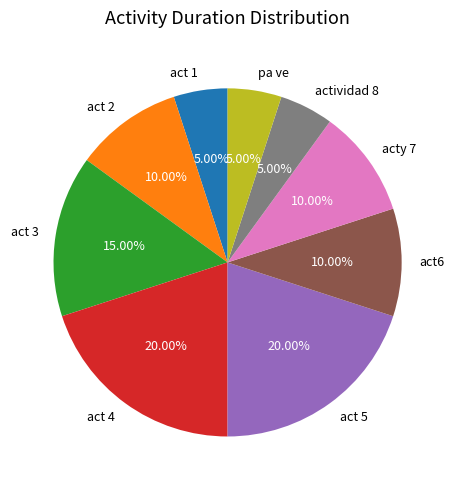

To the nearest percent, what portion does act 3 represent?

15%